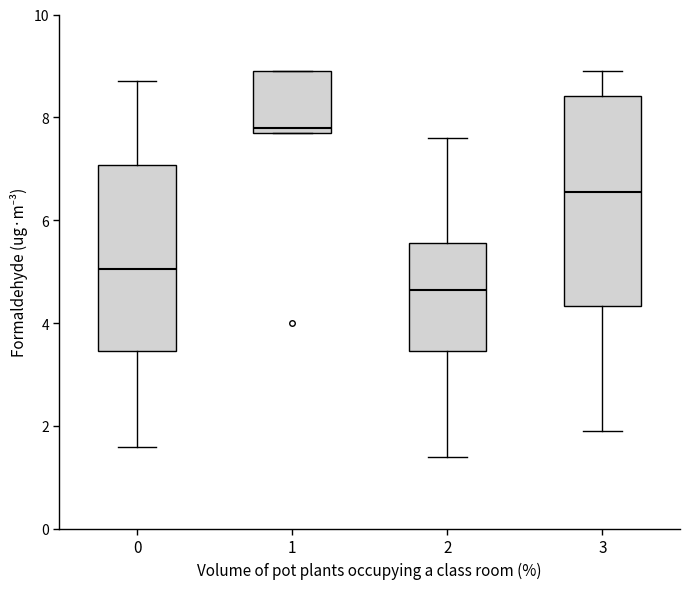

Where does the median line of the box at x = 3 sit on the y-axis? The values are not printed on the chart, so give them approximately, as read against the axis.

6.6